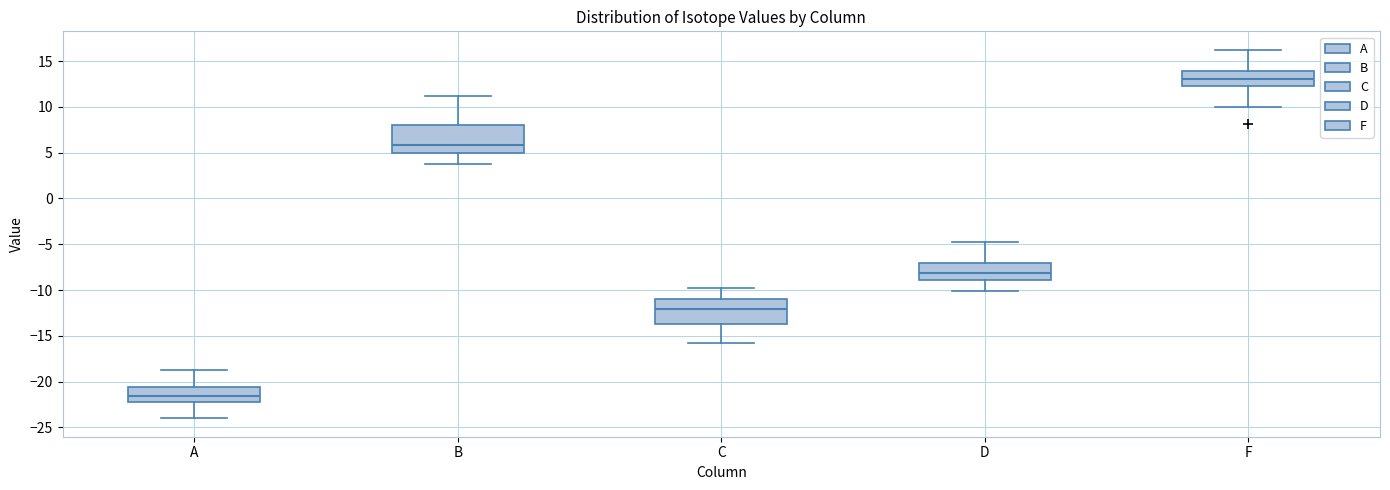

Reading left to right, transcribe this box plot: for each box, give where its median line is, the range the box spans, and where its two whiskers end, as read against the y-axis. The values are not printed on the chart, so give them approximately, as read against the axis.

A: median -21.5, box -22.0 to -20.5, whiskers -24.0 to -19.0
B: median 6.0, box 5.0 to 8.0, whiskers 4.0 to 11.0
C: median -12.0, box -13.5 to -11.0, whiskers -16.0 to -10.0
D: median -8.0, box -9.0 to -7.0, whiskers -10.0 to -5.0
F: median 13.0, box 12.5 to 14.0, whiskers 10.0 to 16.0